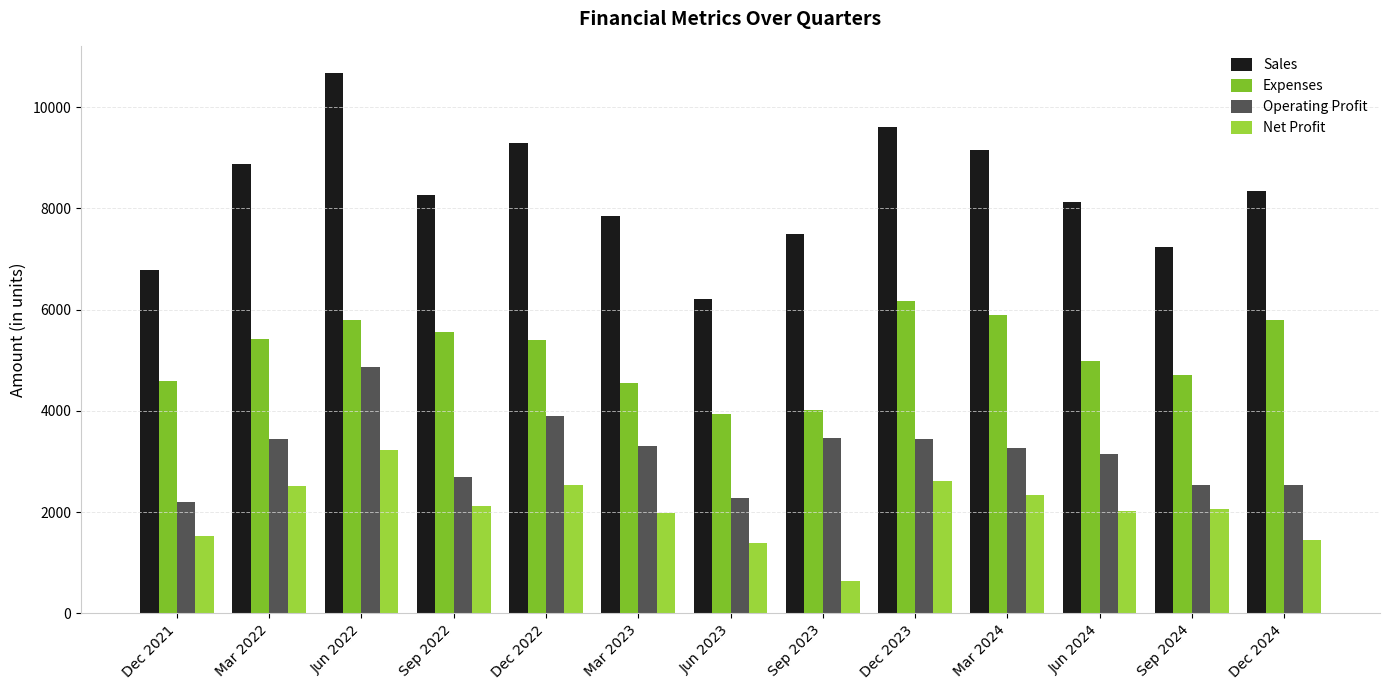

List the series in order of their overall mean, lowest first.

Net Profit, Operating Profit, Expenses, Sales